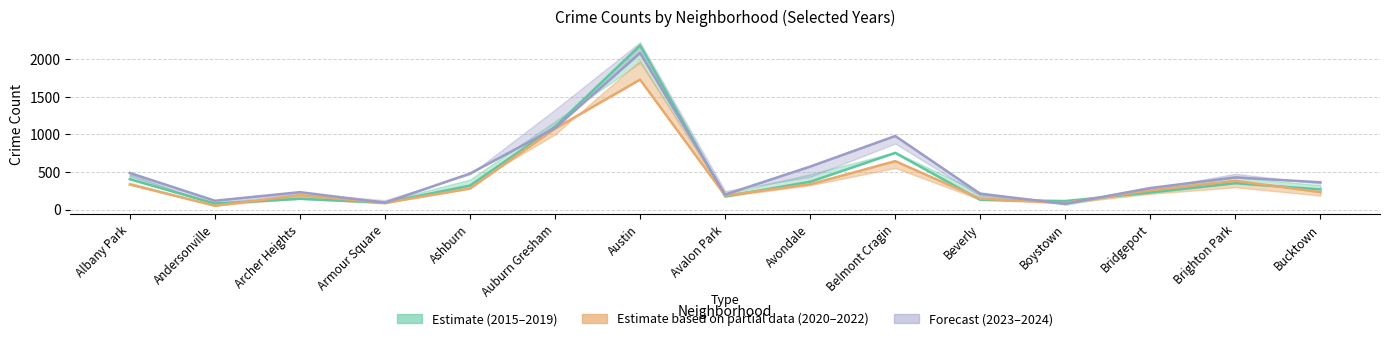

The value of 2022 at Armour Square is 89. True or false?

True